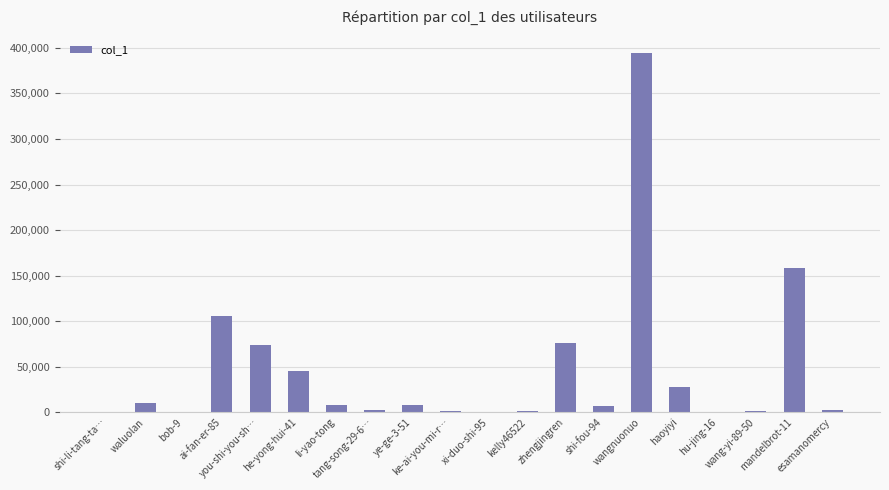

What is the greatest value displayed?

393916